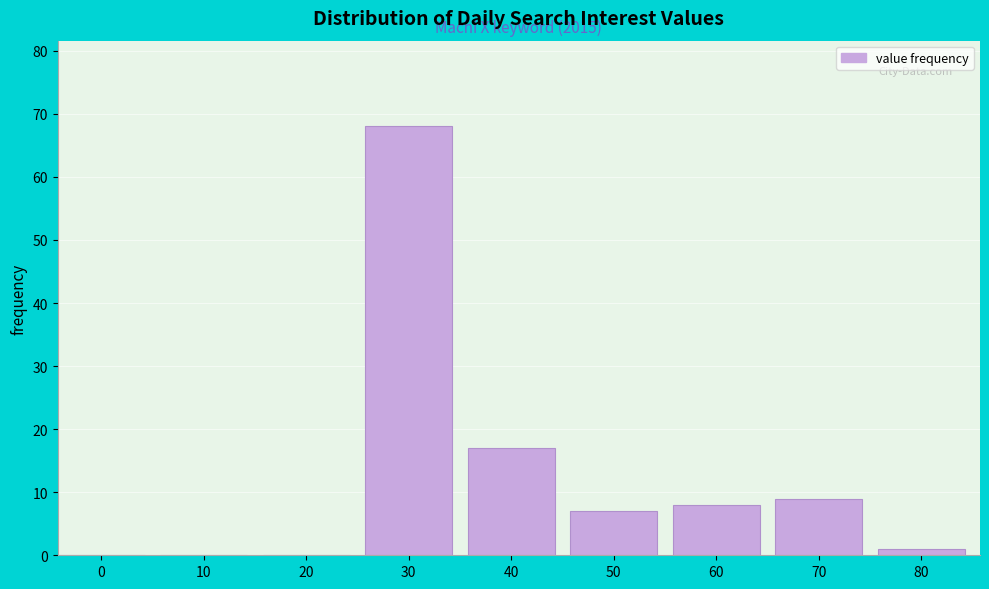

Reading right to left, list all the values displayed in this chart.

80=1	70=9	60=8	50=7	40=17	30=68	20=0	10=0	0=0